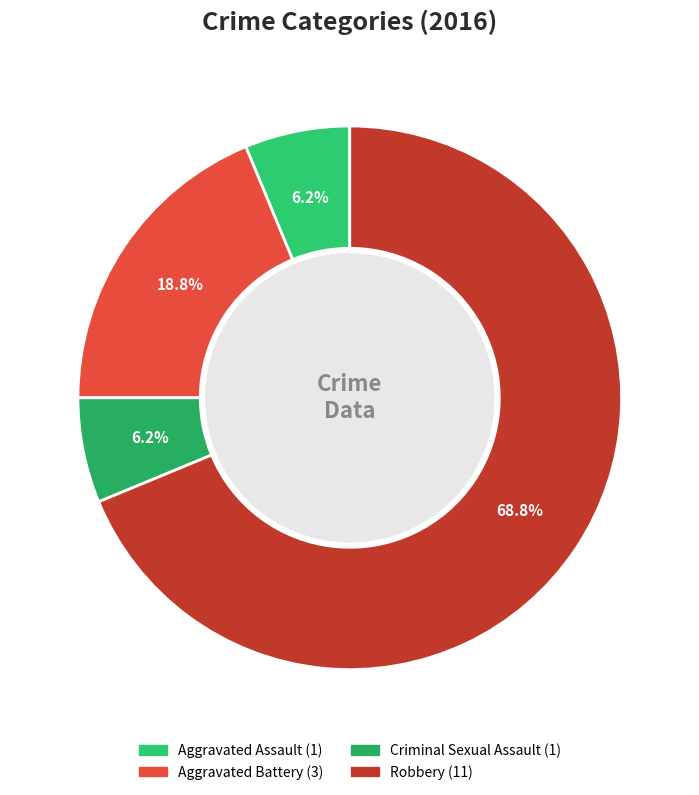

To the nearest percent, what portion does Robbery represent?

69%